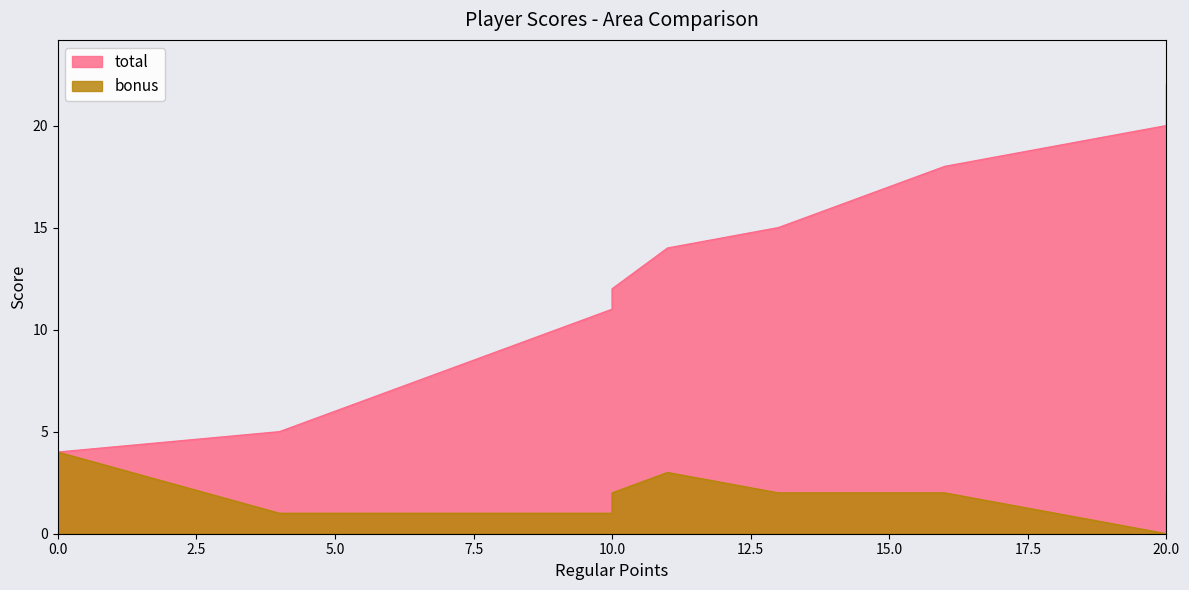

True or false: total and bonus intersect in this chart.

False